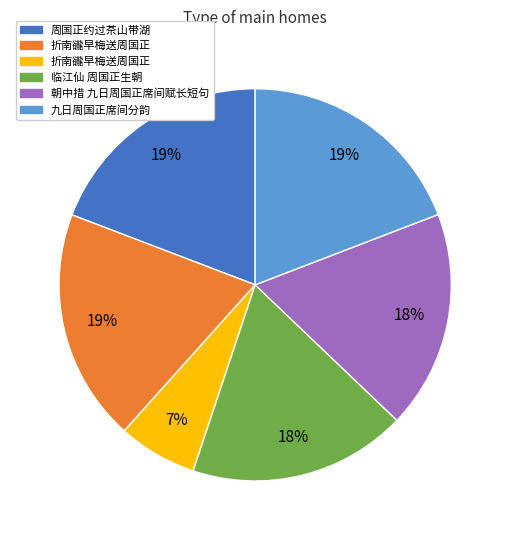

To the nearest percent, what is the average slice percentage?

17%